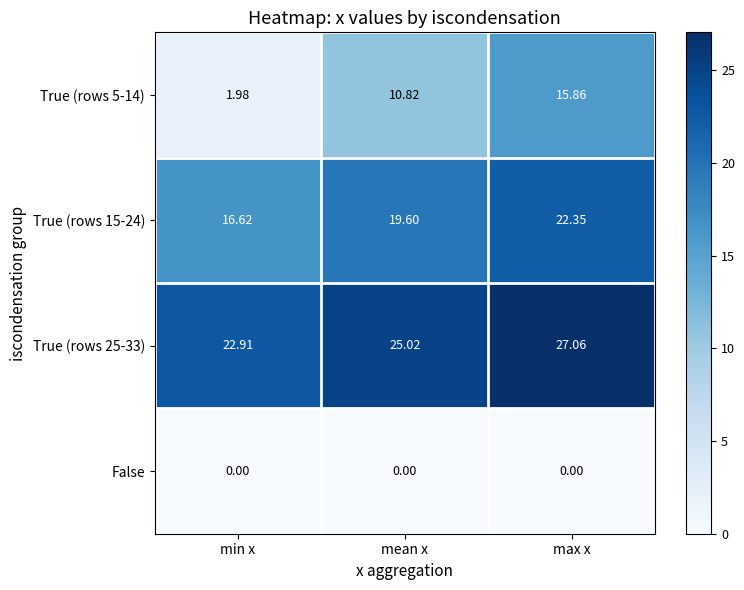

At which label does True (rows 25-33) reach its minimum?

min x